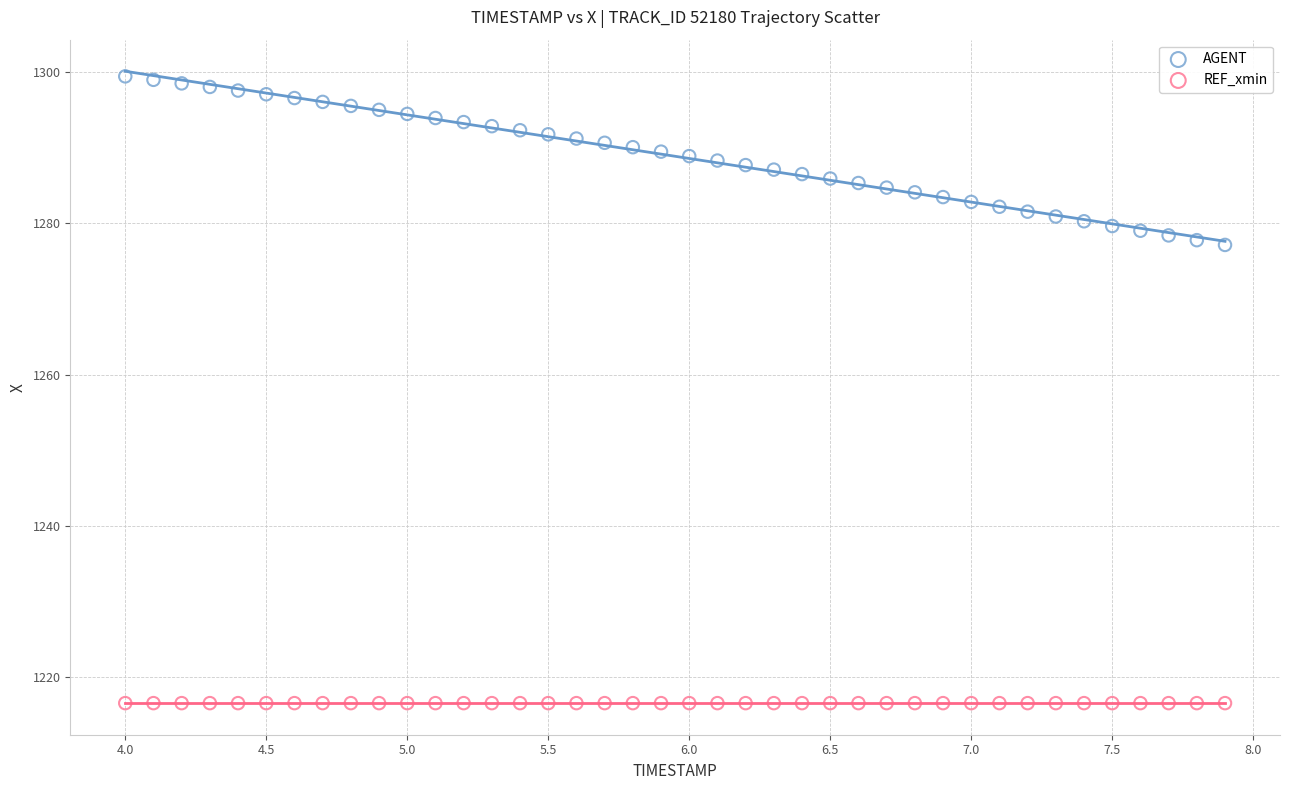

Which series reaches the minimum Y coordinate?

REF_xmin